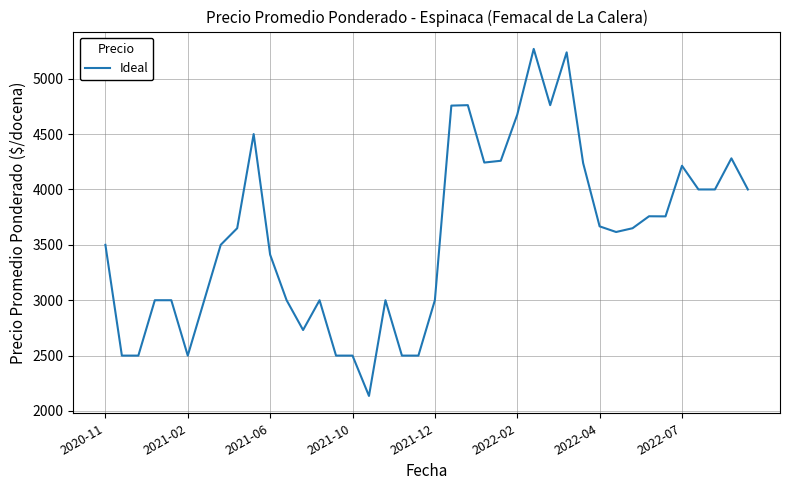

What is the minimum value shown in the chart?

2136